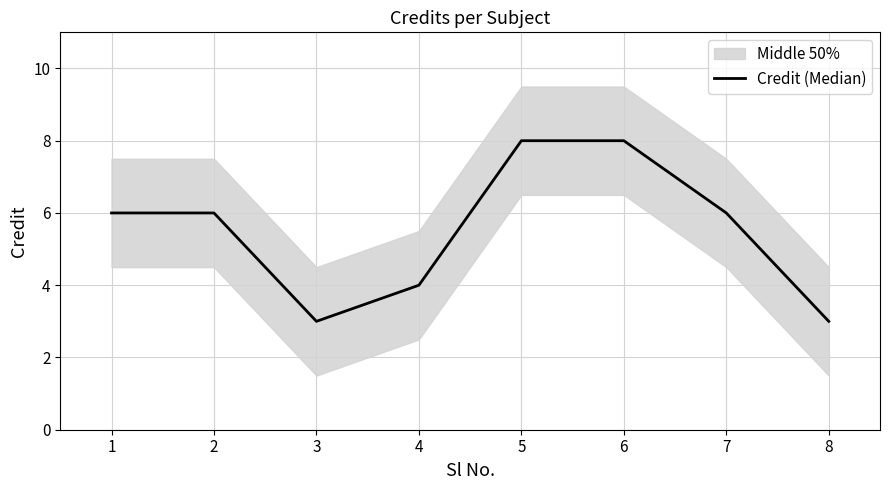

Is it true that Credit (Median) equals 6 at 7?

True